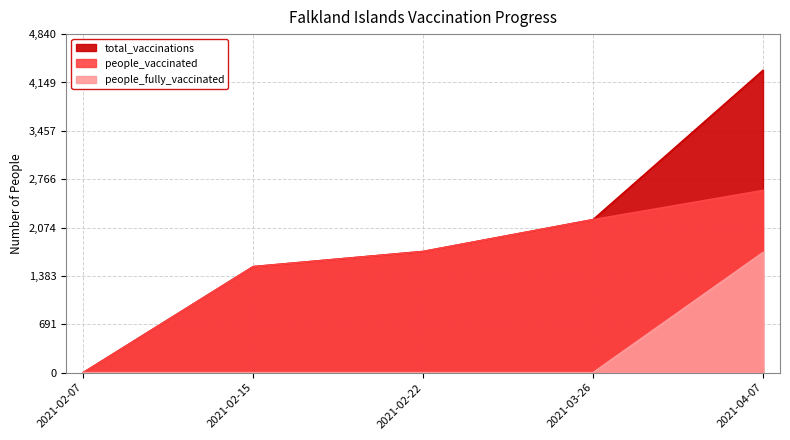

What is the greatest value displayed?

4322